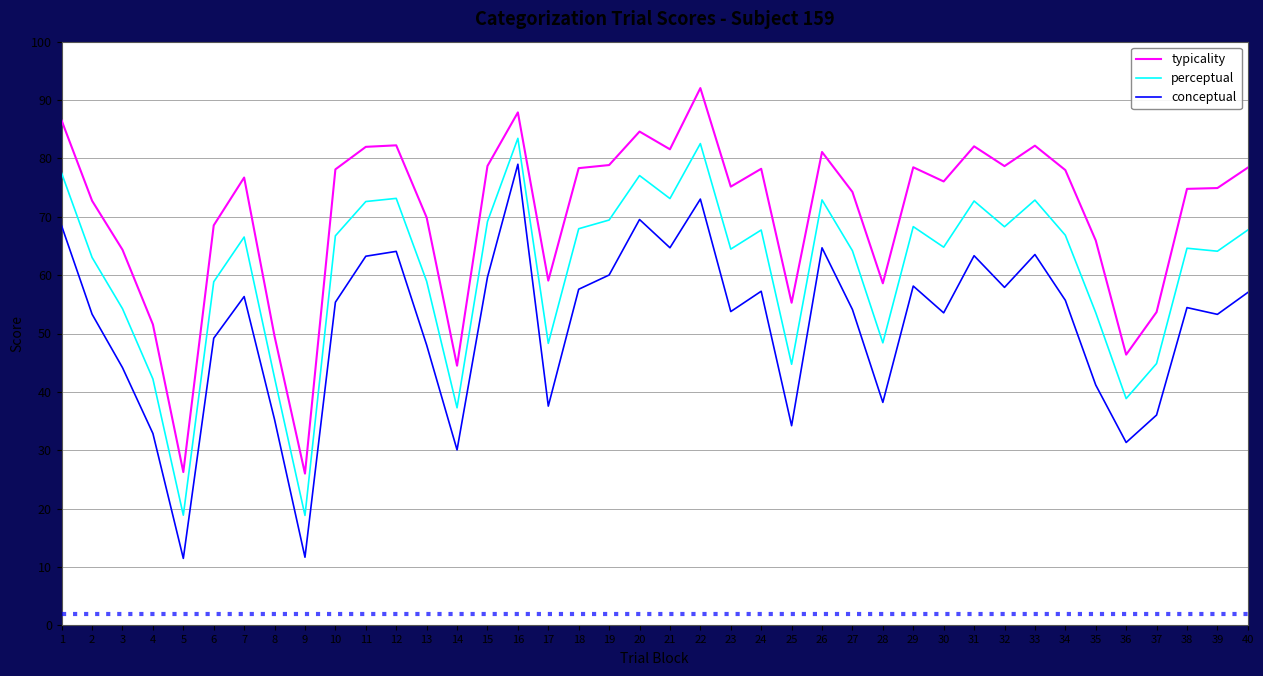

How many interior local peaks does the conceptual series have?

11